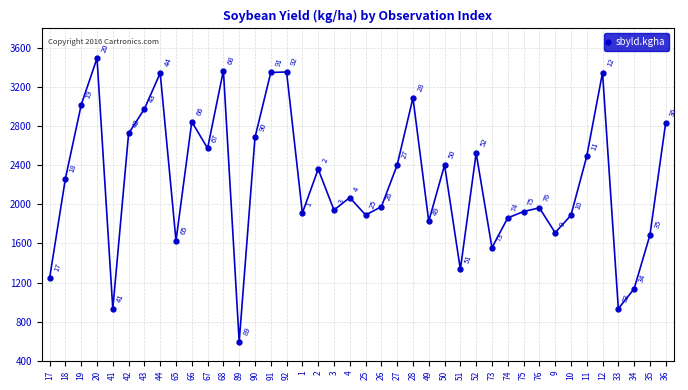

True or false: there are more than 2 points higher than both neighbors.

True